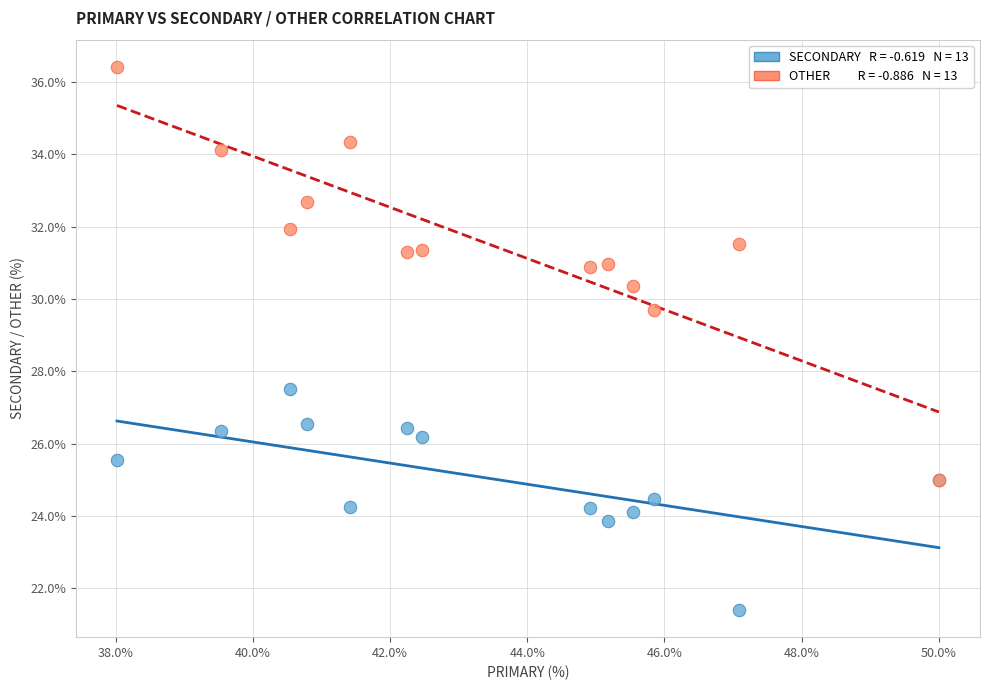

Across all series, what Y value is closest to 28?

27.5